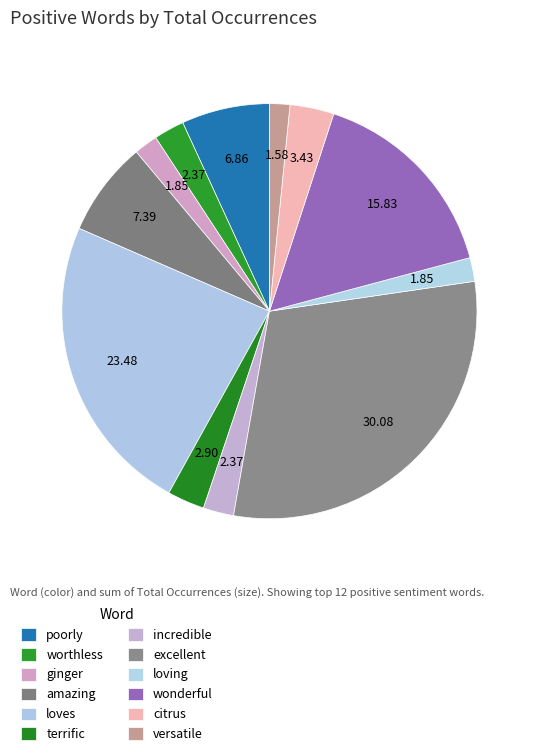

What percentage do citrus and terrific together represent?

6.3%